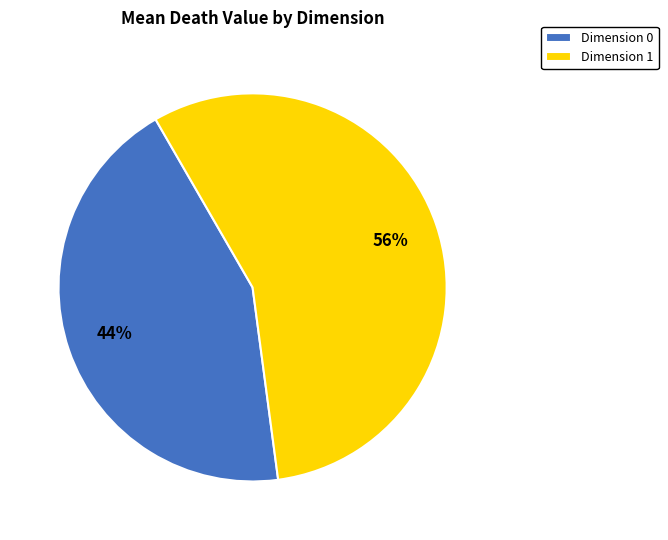

Rank the categories by value from lowest to highest.

Dimension 0, Dimension 1